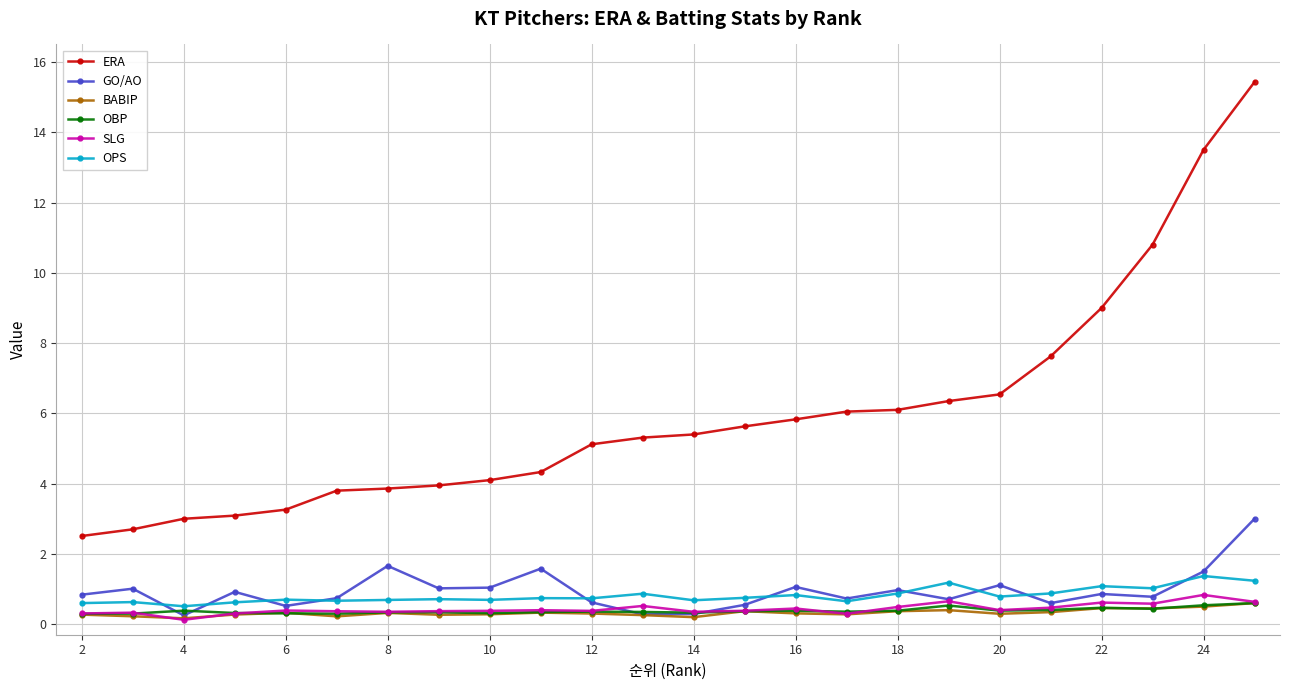

What is the maximum value for BABIP?

0.6